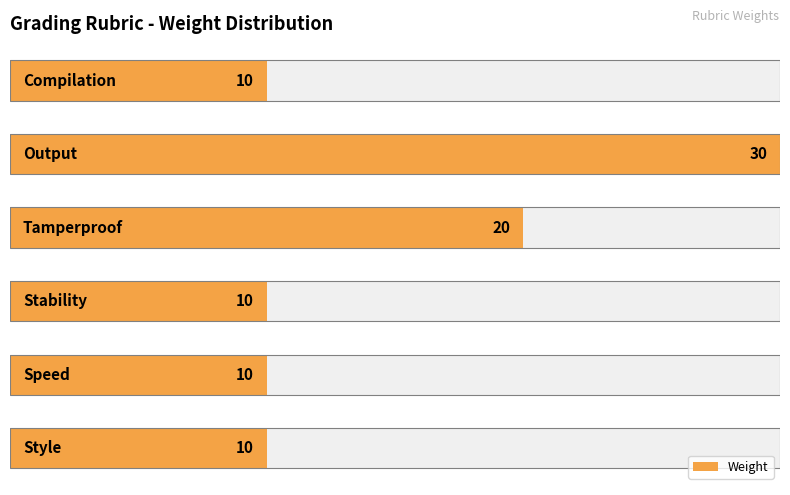

Reading left to right, extract all data points from this chart.

0=10	1=30	2=20	3=10	4=10	5=10